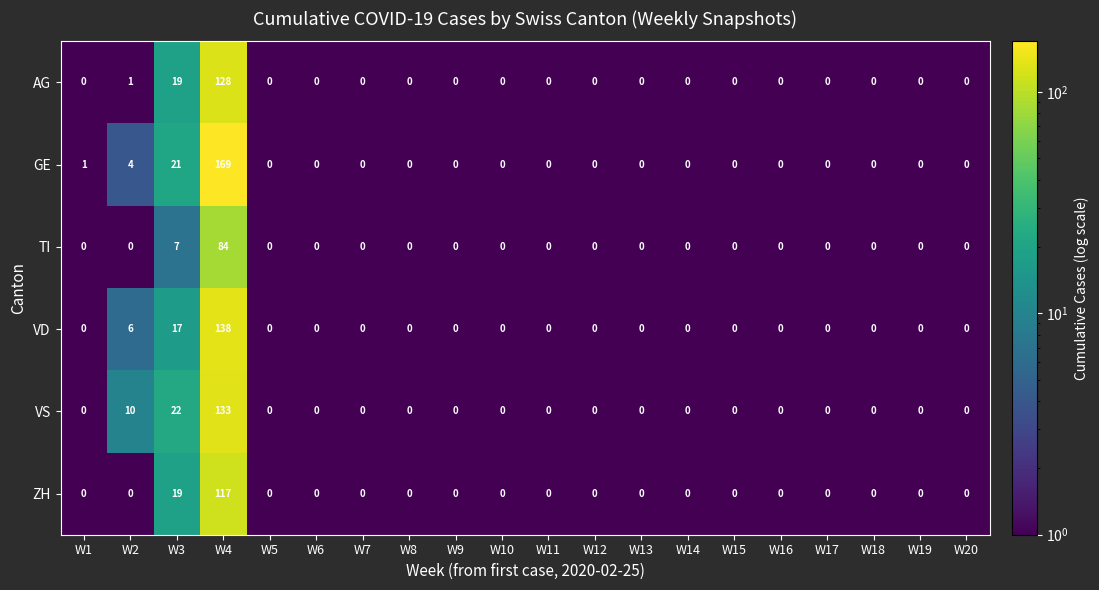

The value of GE at W15 is 87. True or false?

False